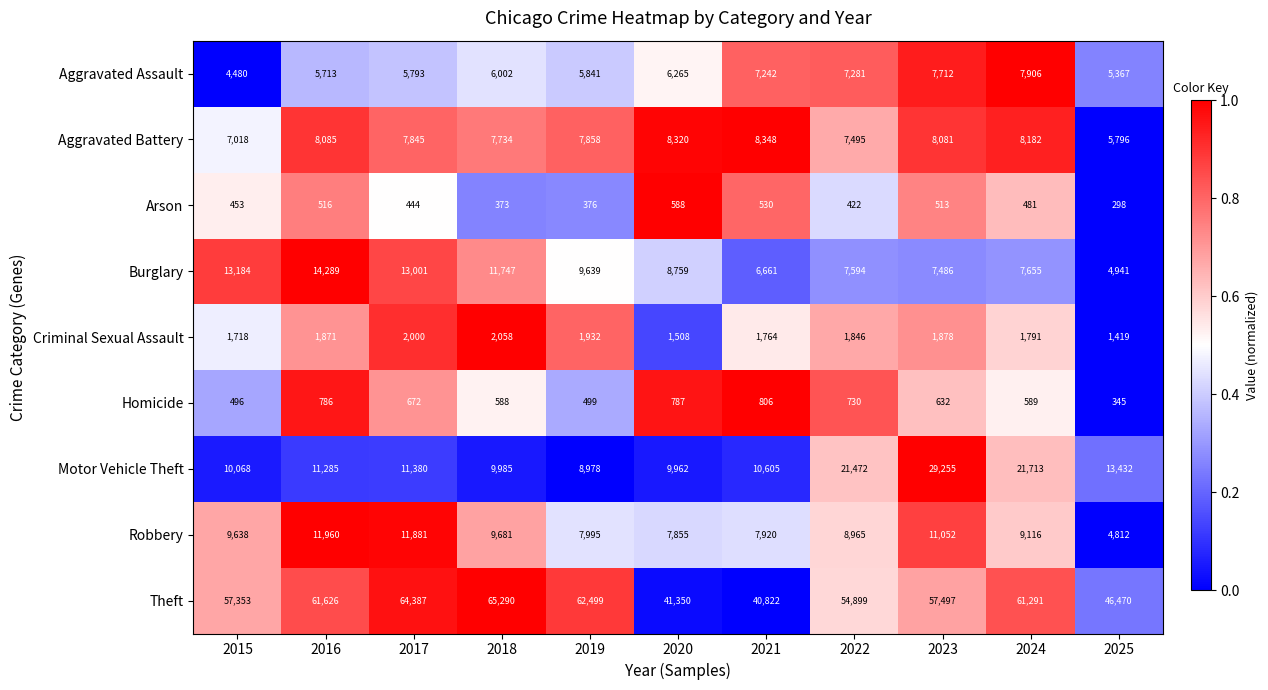

Is the value of Homicide at 2018 greater than the value of Aggravated Battery at 2022?

No